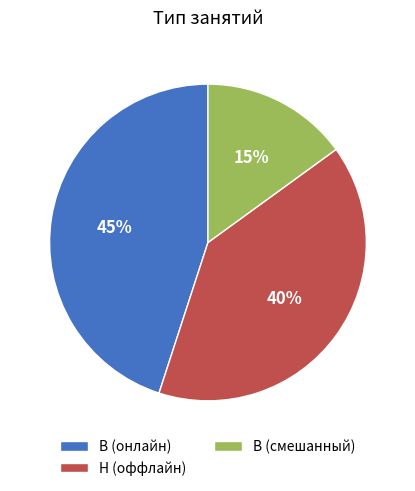

What is the largest slice in the pie chart?

В